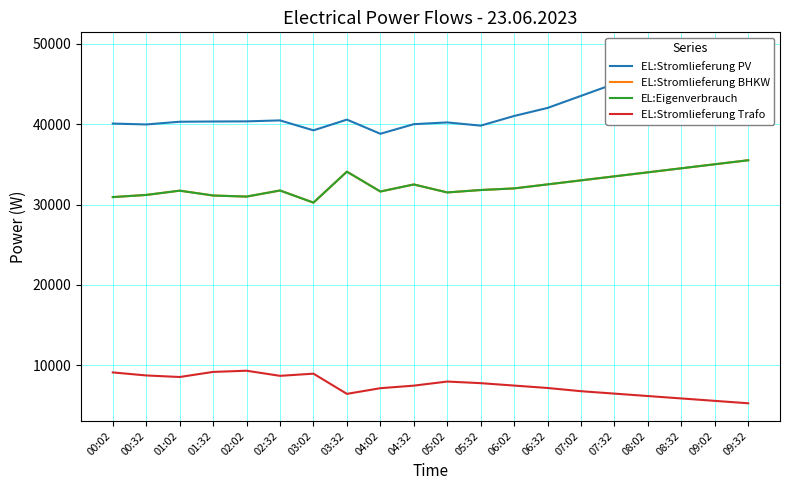

True or false: EL:Stromlieferung PV and EL:Stromlieferung BHKW intersect in this chart.

False